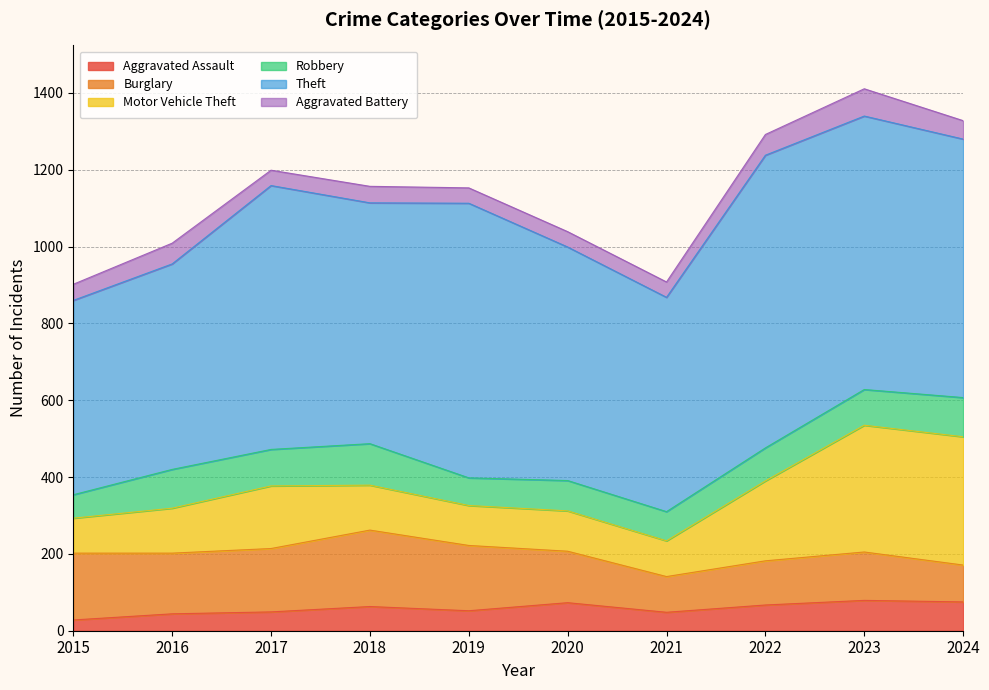

At how many categories does at least one series exceed 209?

10